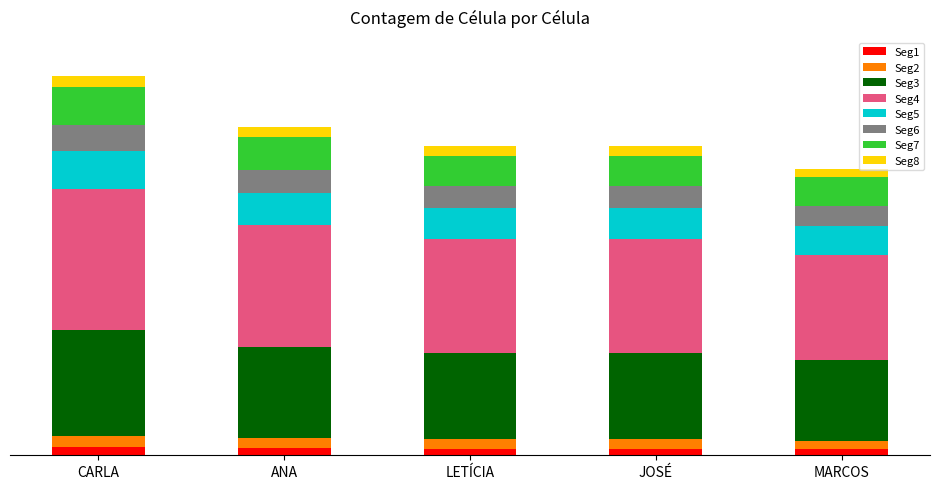

Does the chart contain any negative values?

No